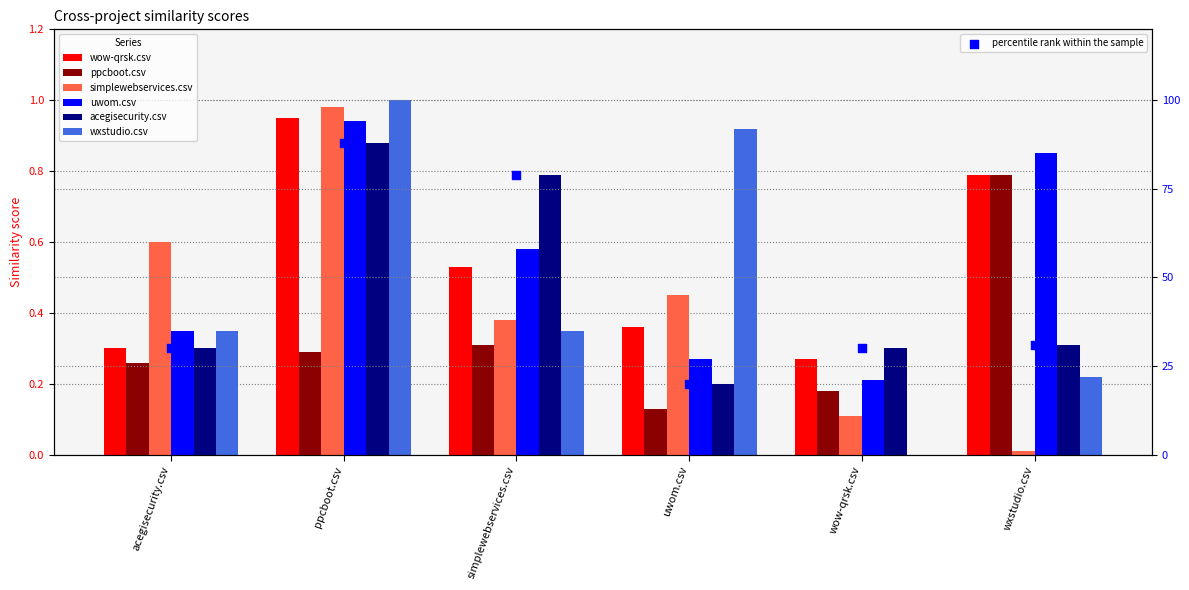

At which category is the sum across all series the highest?

ppcboot.csv